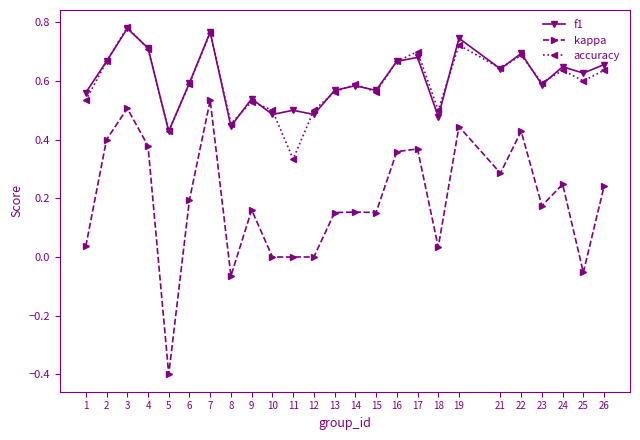

The accuracy series shows 0.2 at 8. True or false?

False